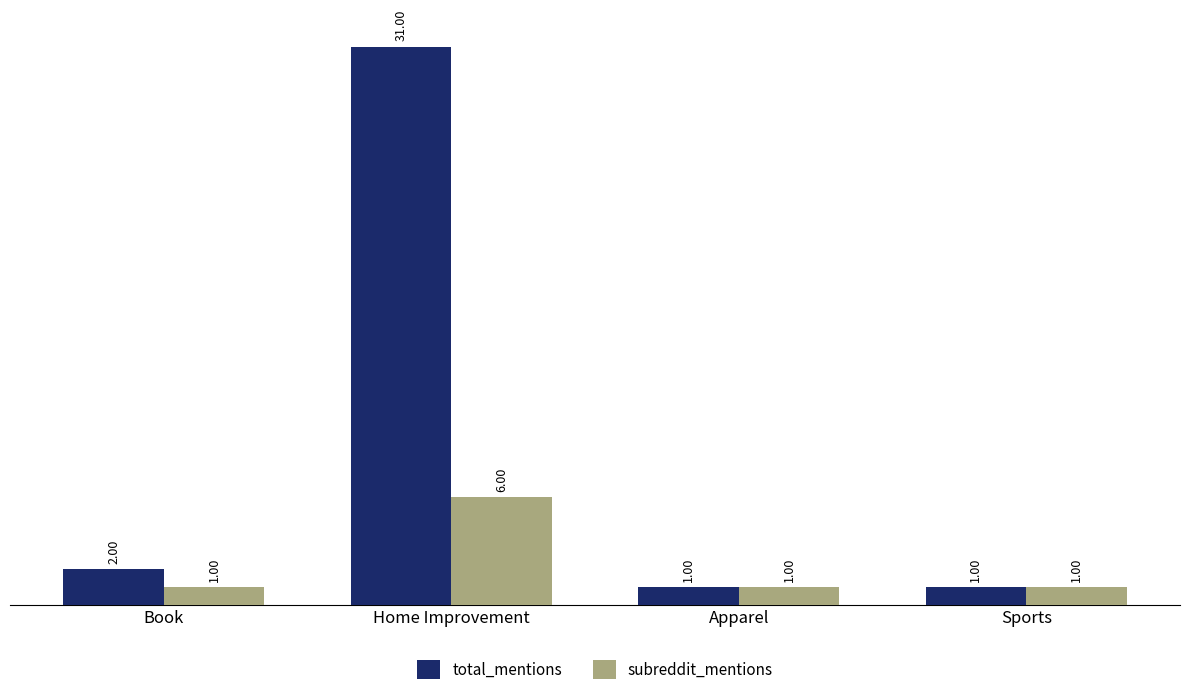

What is the maximum value for total_mentions?

31